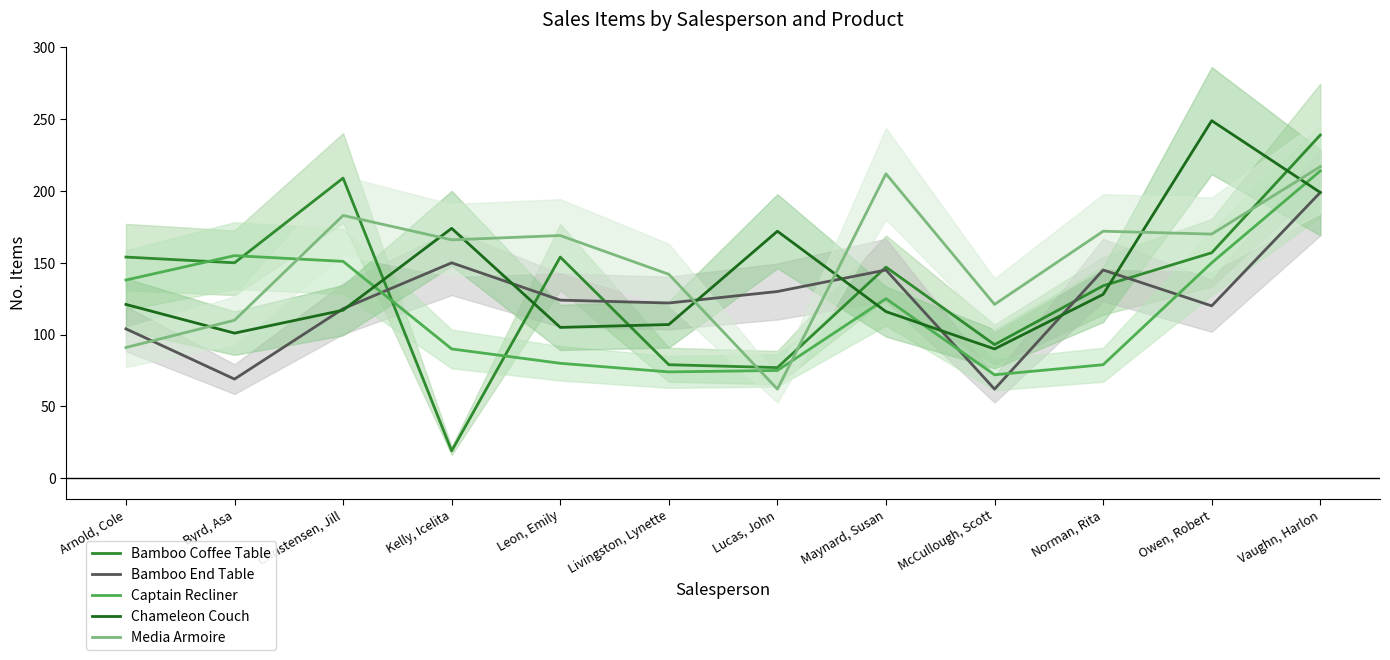

The value of Chameleon Couch at Owen, Robert is 432. True or false?

False